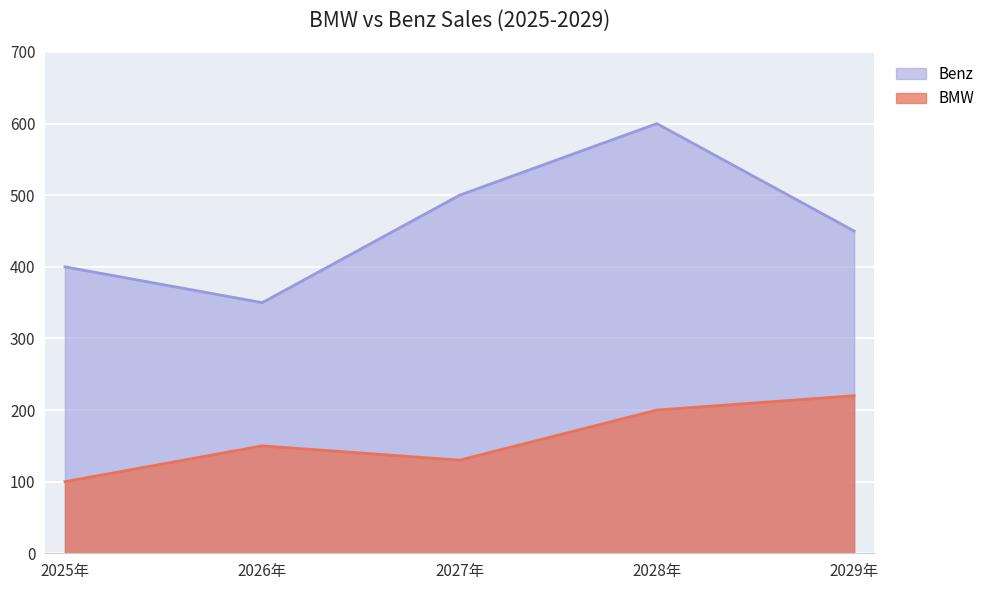

At which label does BMW first exceed 150?

2028年